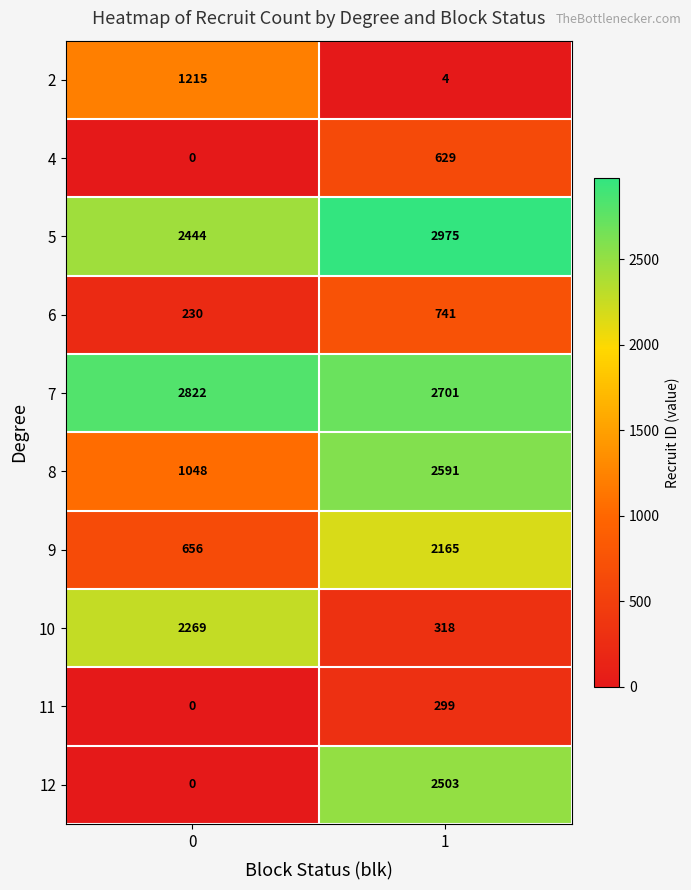

What is the greatest value displayed?

2975